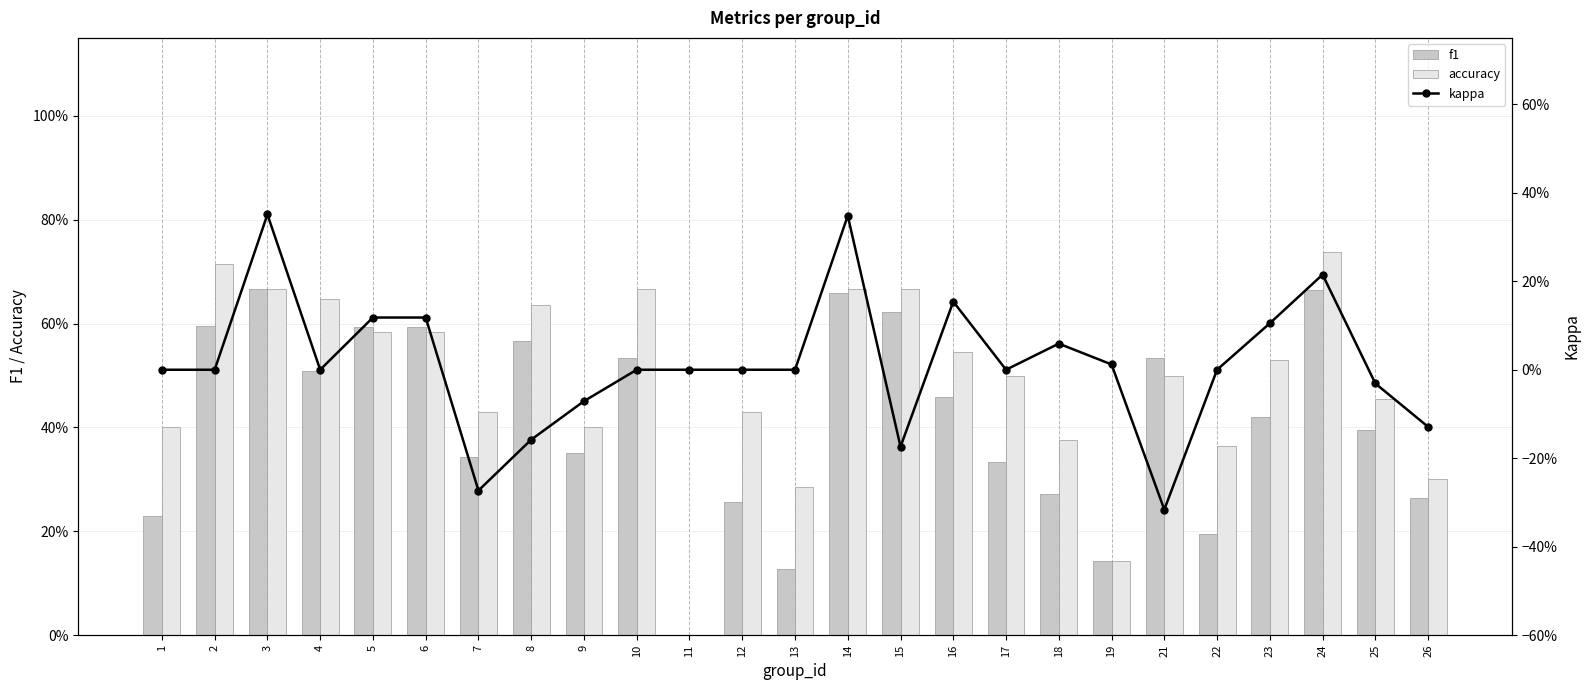

How many values in f1 are above zero?

24